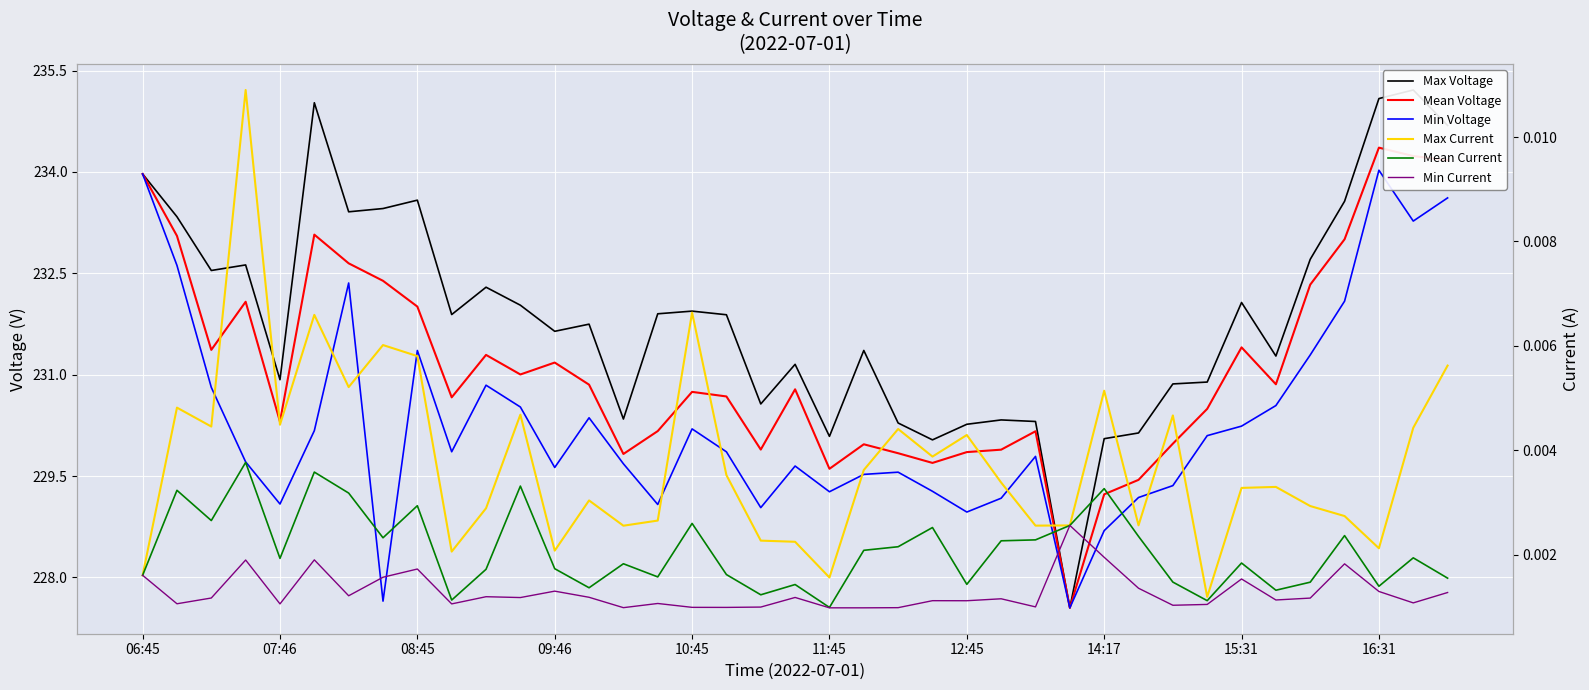

Reading left to right, what are all the values shown in this chart?

Max Voltage: 234.0	233.3	232.5	232.6	230.9	235.0	233.4	233.5	233.6	231.9	232.3	232.0	231.6	231.7	230.3	231.9	231.9	231.9	230.6	231.2	230.1	231.4	230.3	230.0	230.3	230.3	230.3	227.6	230.1	230.1	230.9	230.9	232.1	231.3	232.7	233.6	235.1	235.2	234.7
Mean Voltage: 234.0	233.1	231.4	232.1	230.3	233.1	232.6	232.4	232.0	230.7	231.3	231.0	231.2	230.9	229.8	230.2	230.7	230.7	229.9	230.8	229.6	230.0	229.8	229.7	229.9	229.9	230.2	227.6	229.2	229.4	230.0	230.5	231.4	230.9	232.3	233.0	234.4	234.2	234.2
Min Voltage: 234.0	232.6	230.8	229.7	229.1	230.2	232.4	227.6	231.4	229.9	230.8	230.5	229.6	230.4	229.7	229.1	230.2	229.9	229.0	229.6	229.3	229.5	229.6	229.3	229.0	229.2	229.8	227.6	228.7	229.2	229.4	230.1	230.2	230.5	231.3	232.1	234.0	233.3	233.6
Max Current: 0.0	0.0	0.0	0.0	0.0	0.0	0.0	0.0	0.0	0.0	0.0	0.0	0.0	0.0	0.0	0.0	0.0	0.0	0.0	0.0	0.0	0.0	0.0	0.0	0.0	0.0	0.0	0.0	0.0	0.0	0.0	0.0	0.0	0.0	0.0	0.0	0.0	0.0	0.0
Mean Current: 0.0	0.0	0.0	0.0	0.0	0.0	0.0	0.0	0.0	0.0	0.0	0.0	0.0	0.0	0.0	0.0	0.0	0.0	0.0	0.0	0.0	0.0	0.0	0.0	0.0	0.0	0.0	0.0	0.0	0.0	0.0	0.0	0.0	0.0	0.0	0.0	0.0	0.0	0.0
Min Current: 0.0	0.0	0.0	0.0	0.0	0.0	0.0	0.0	0.0	0.0	0.0	0.0	0.0	0.0	0.0	0.0	0.0	0.0	0.0	0.0	0.0	0.0	0.0	0.0	0.0	0.0	0.0	0.0	0.0	0.0	0.0	0.0	0.0	0.0	0.0	0.0	0.0	0.0	0.0